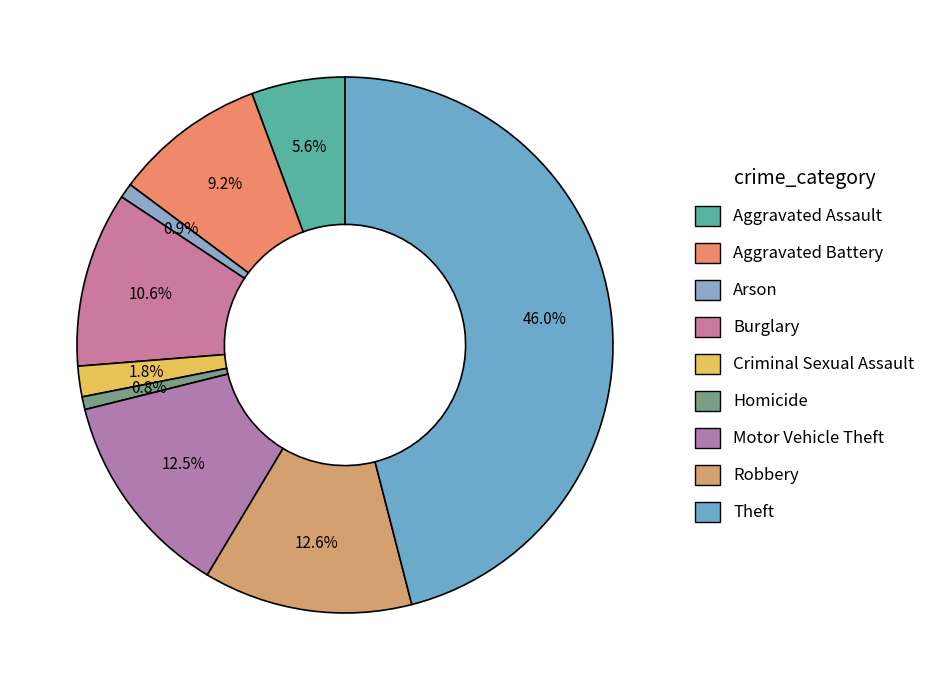

Count the number of slices in the pie.

9